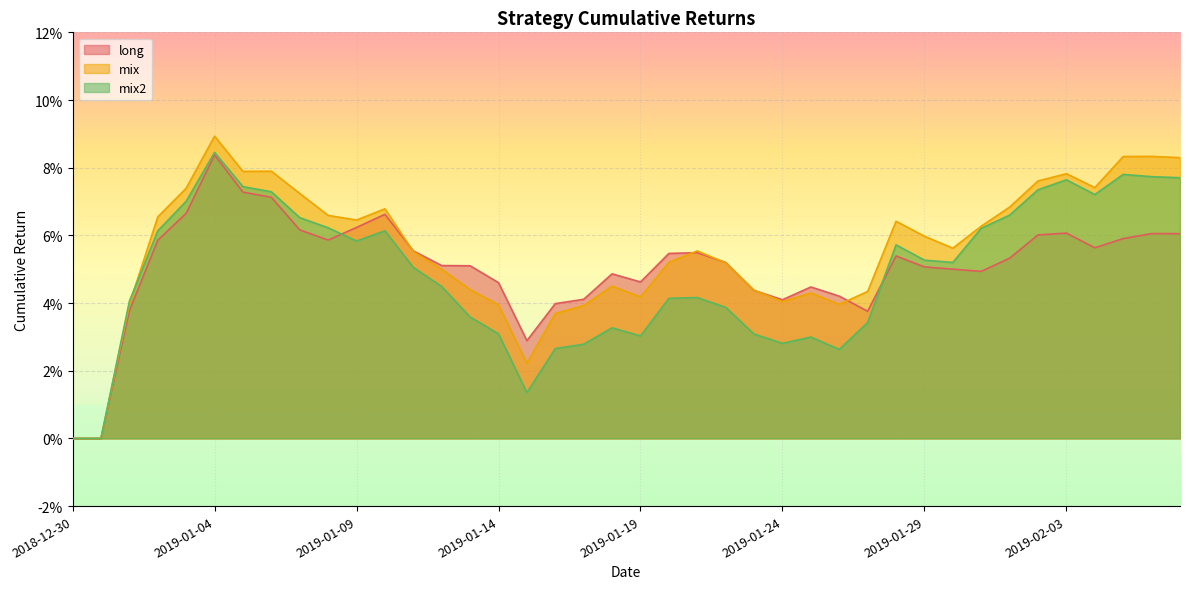

What is the sum of all long values?

2.0